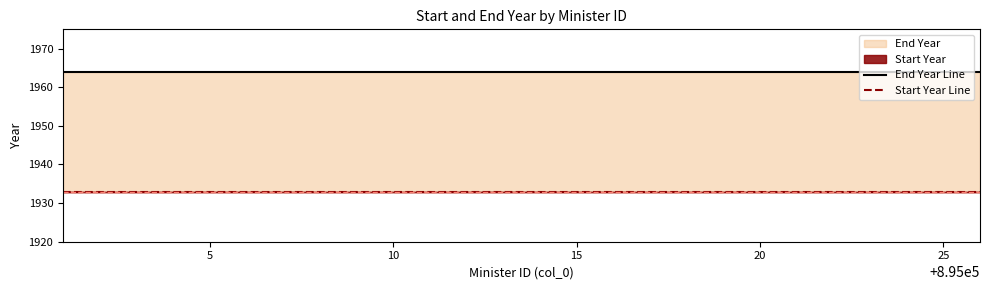

The Start Year Line series shows 2924 at 12. True or false?

False